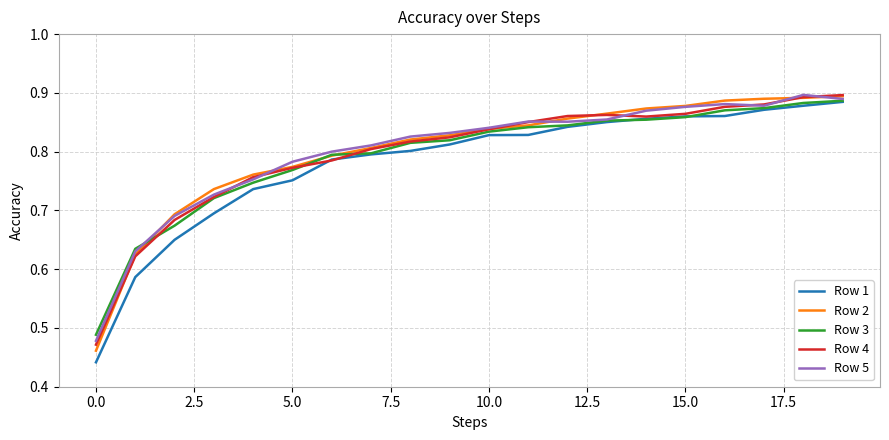

Which series has the widest spread of values?

Row 1